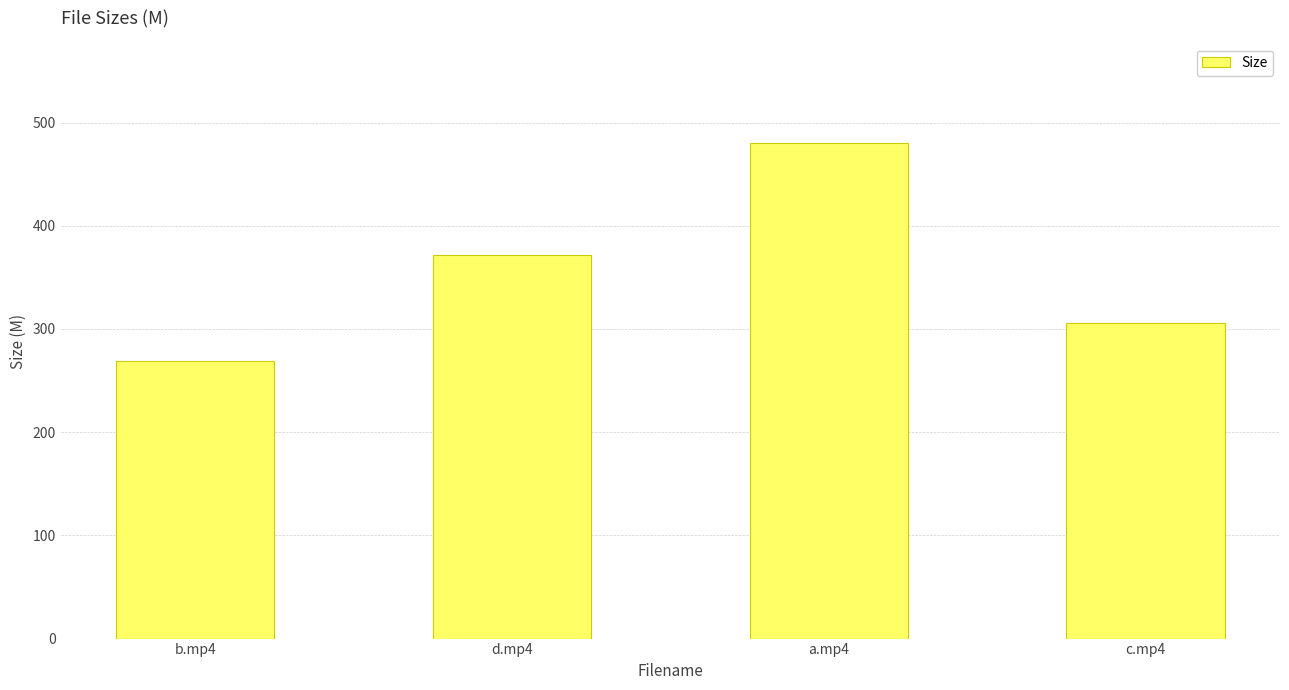

The value at b.mp4 is 353.1. True or false?

False